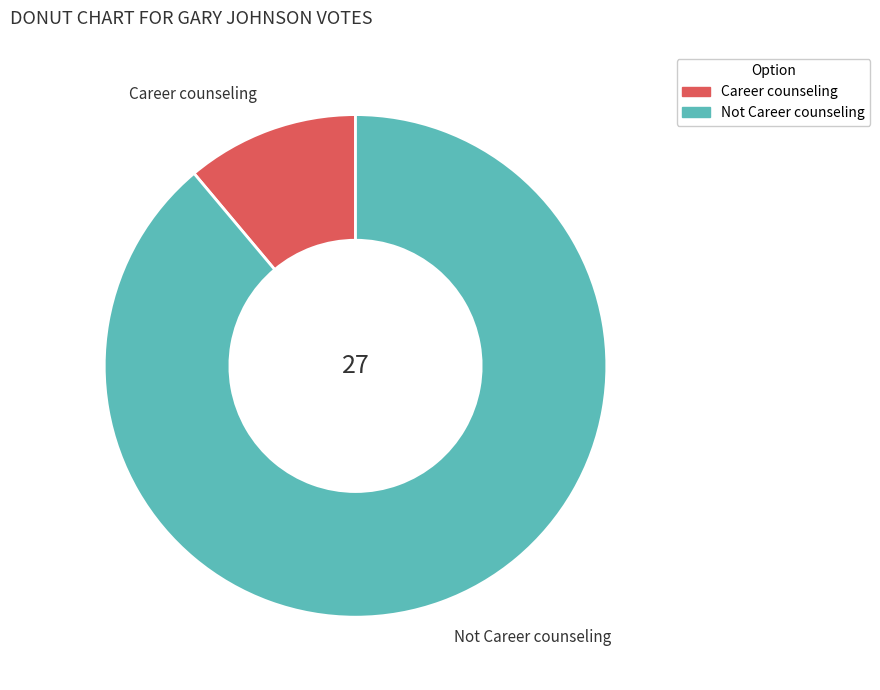

Which slice is the largest?

Not Career counseling